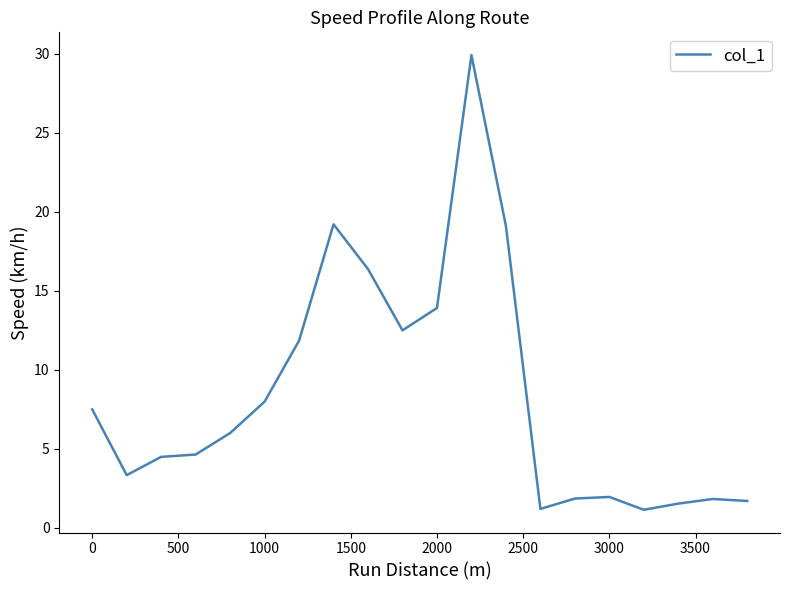

True or false: the data has more than 0 interior local peaks.

True